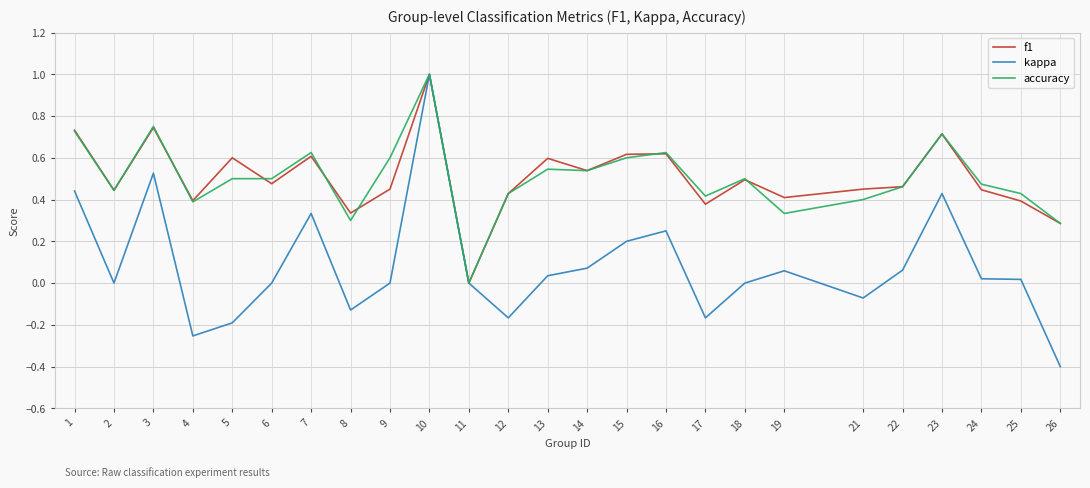

Between 8 and 23, which series saw the biggest shift?

kappa